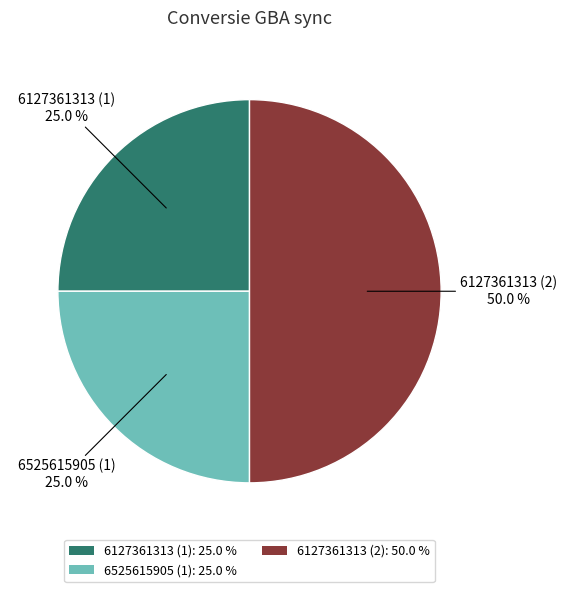

What percentage is the 6127361313 (1) slice, to the nearest percent?

25%